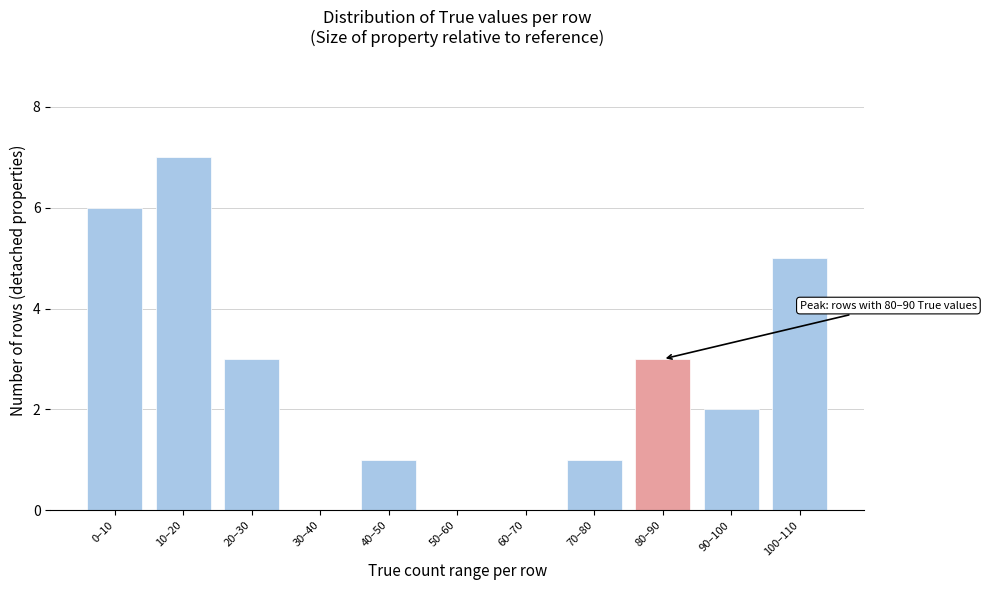

Reading left to right, list all the values displayed in this chart.

0–10=6	10–20=7	20–30=3	30–40=0	40–50=1	50–60=0	60–70=0	70–80=1	80–90=3	90–100=2	100–110=5